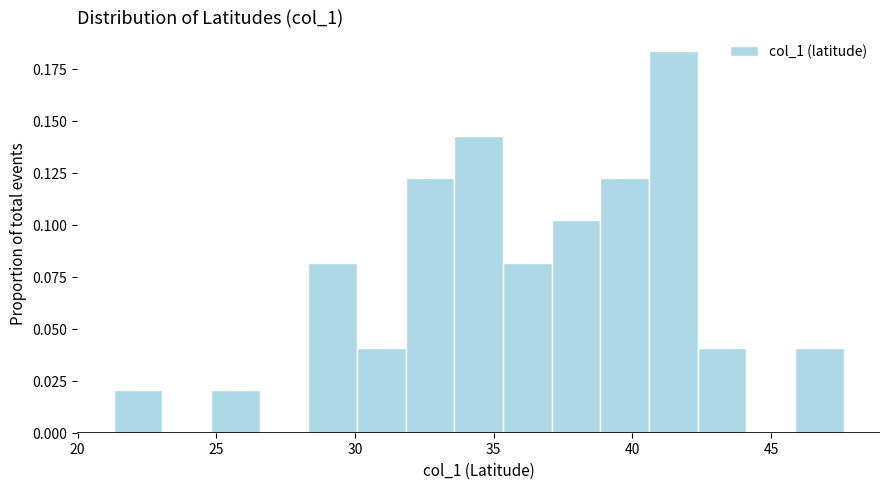

Read against the x-axis, roughly where is the centre of the tallest bar?

41.5